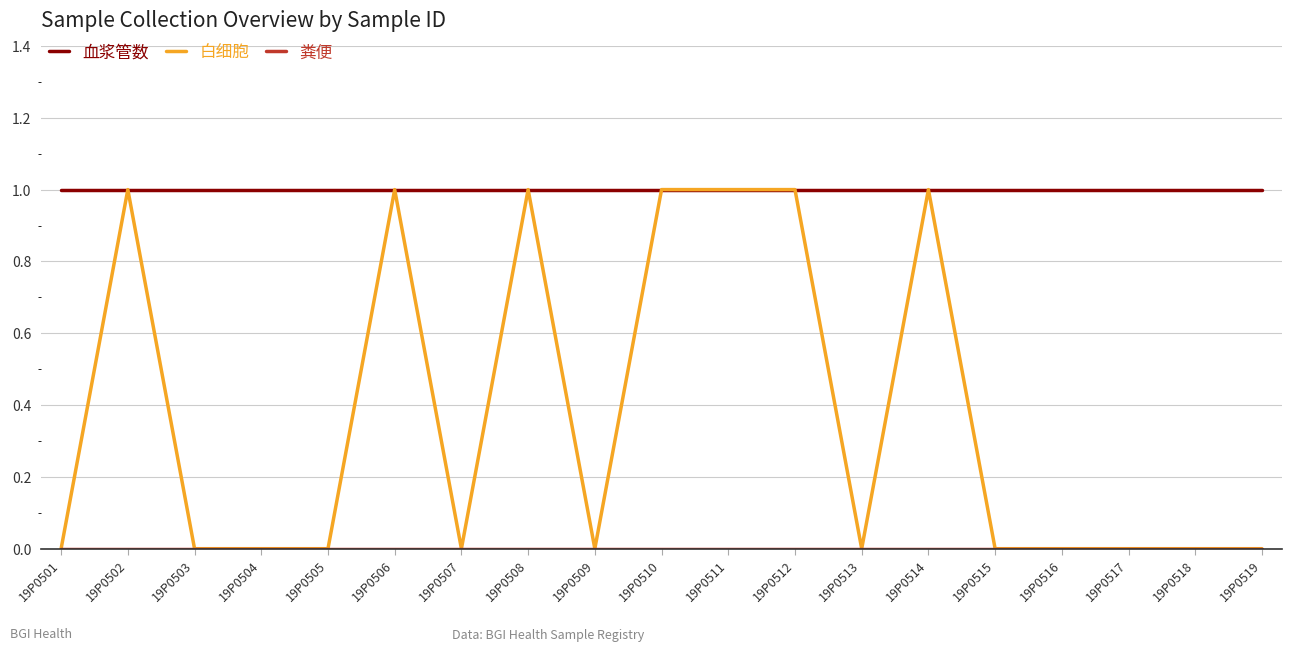

True or false: 白细胞 has a value of 0 at 19P0517.

True